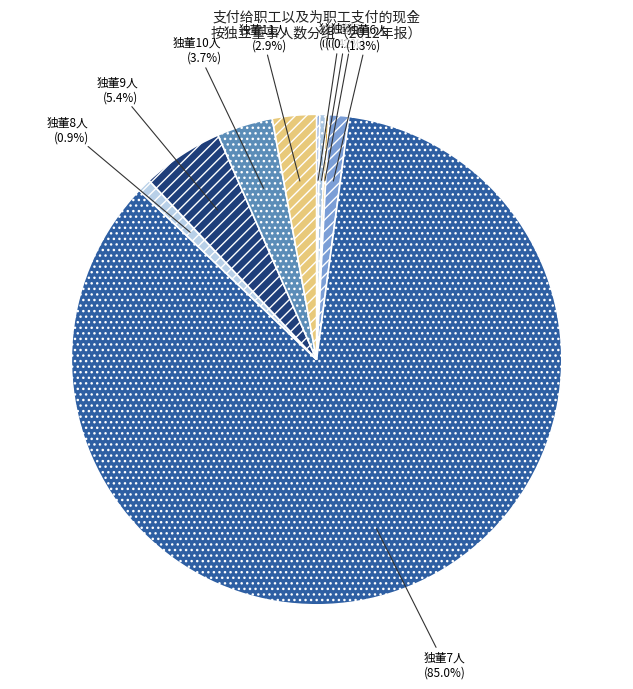

To the nearest percent, what is the average slice percentage?

11%